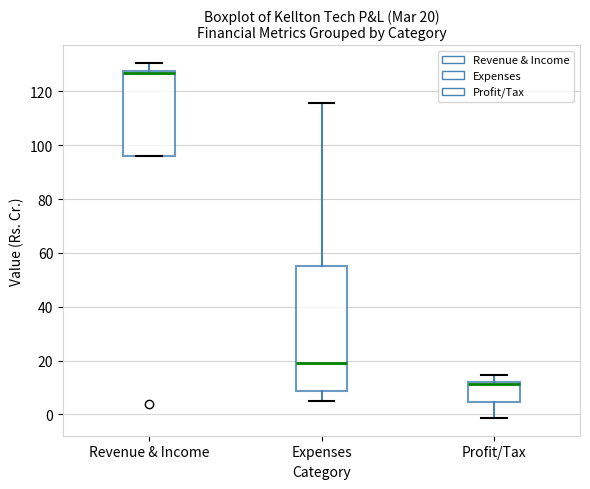

Comparing the boxes themselves (not the whiskers), which one is the tallest?

Expenses